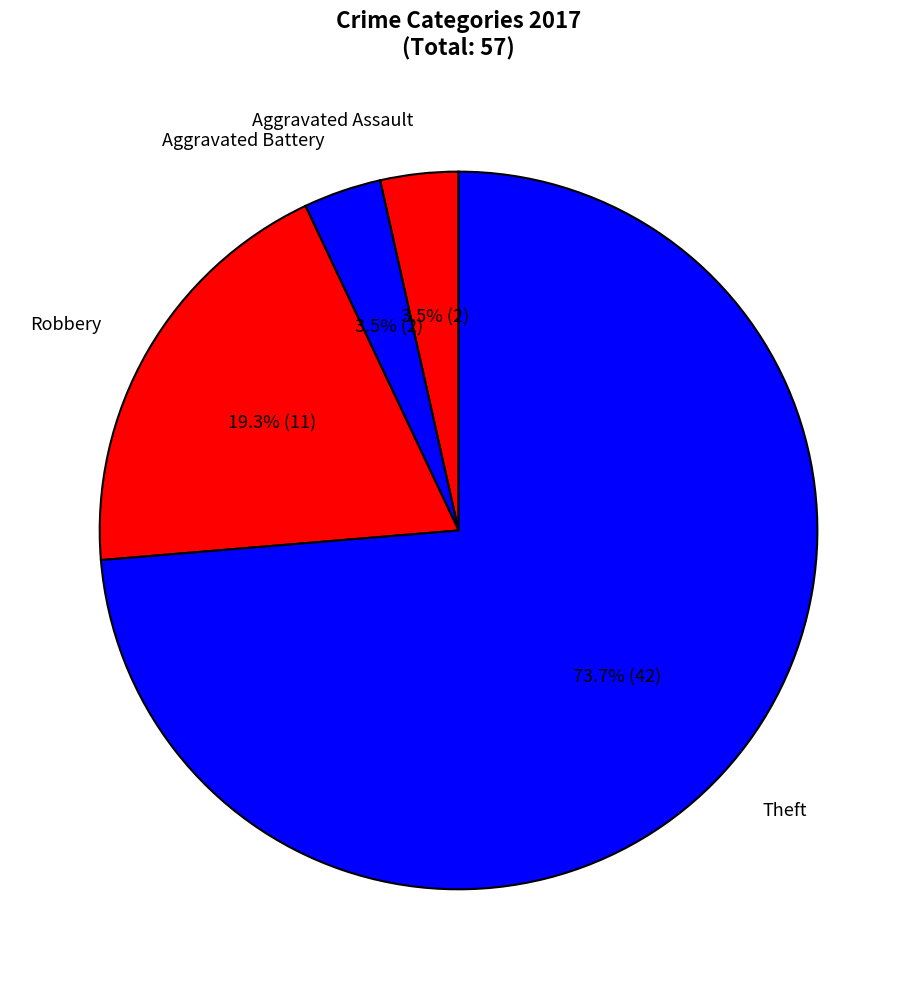

Do Aggravated Battery and Aggravated Assault together represent more than half of the pie?

No